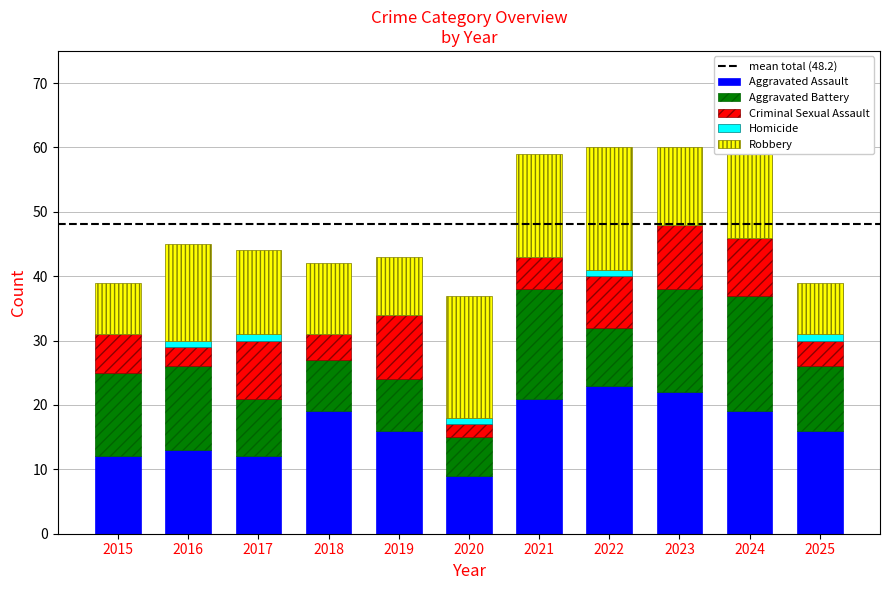

What is the maximum value for Aggravated Assault?

23